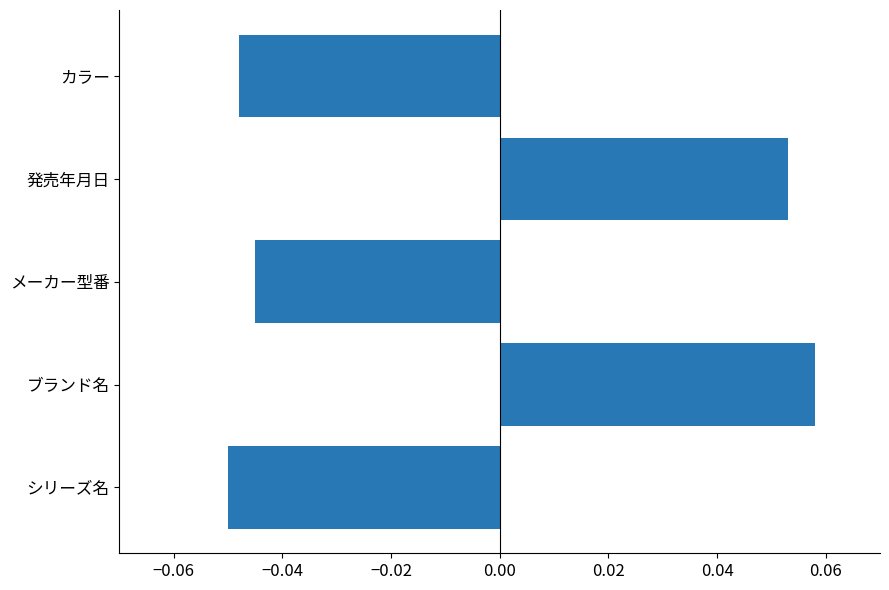

Between 発売年月日 and シリーズ名, which is larger?

発売年月日